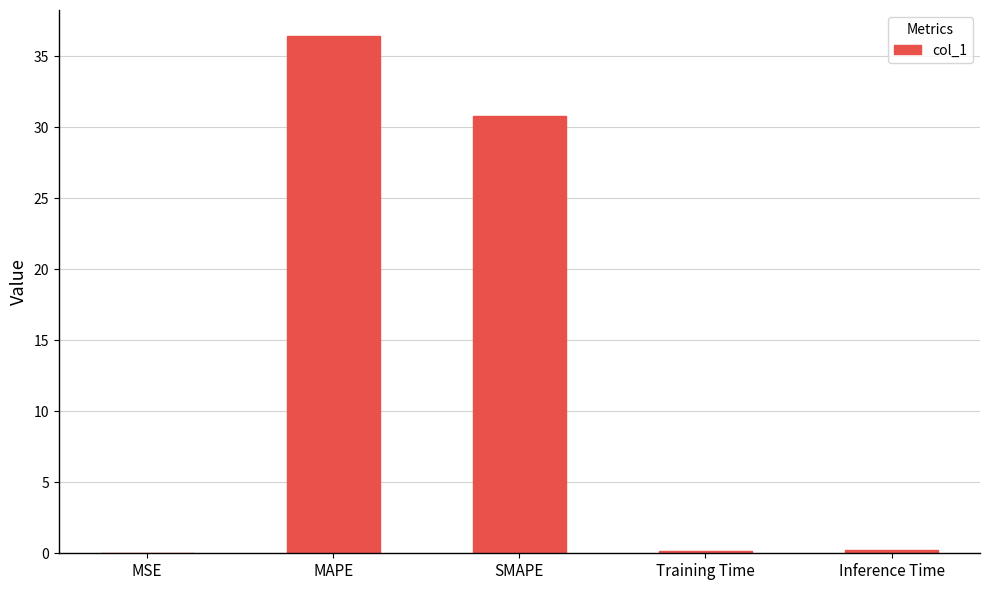

Are the bars horizontal?

No